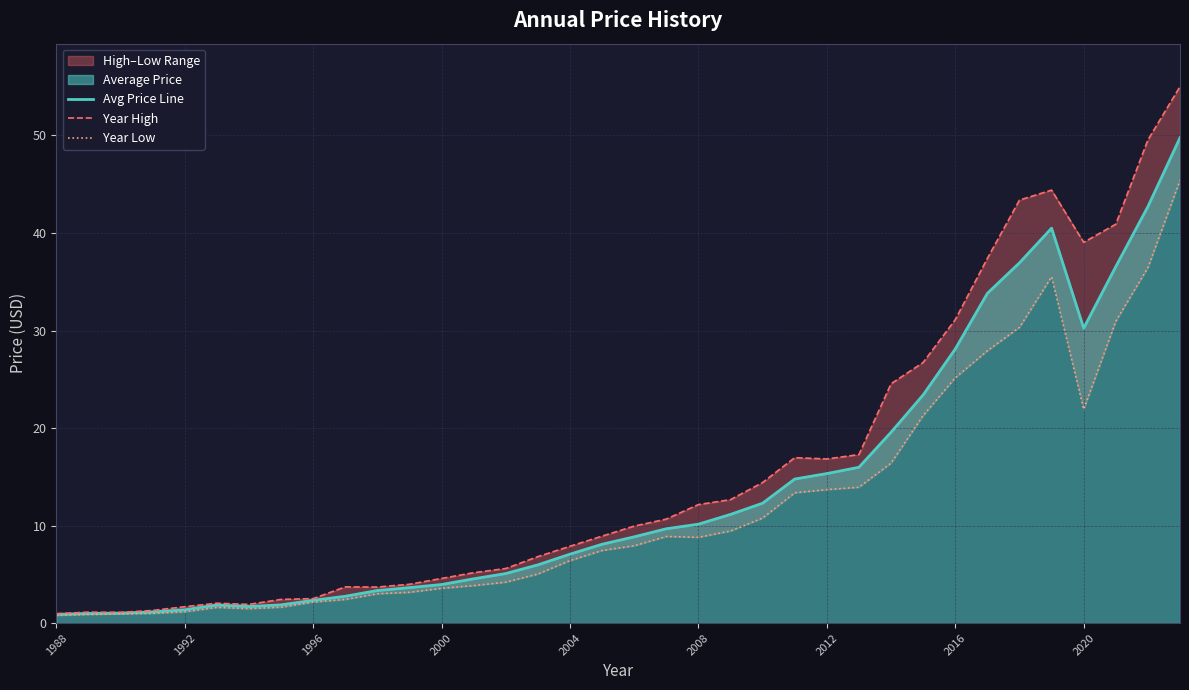

Is the value of Year Low at 23 greater than the value of Year High at 25?

No